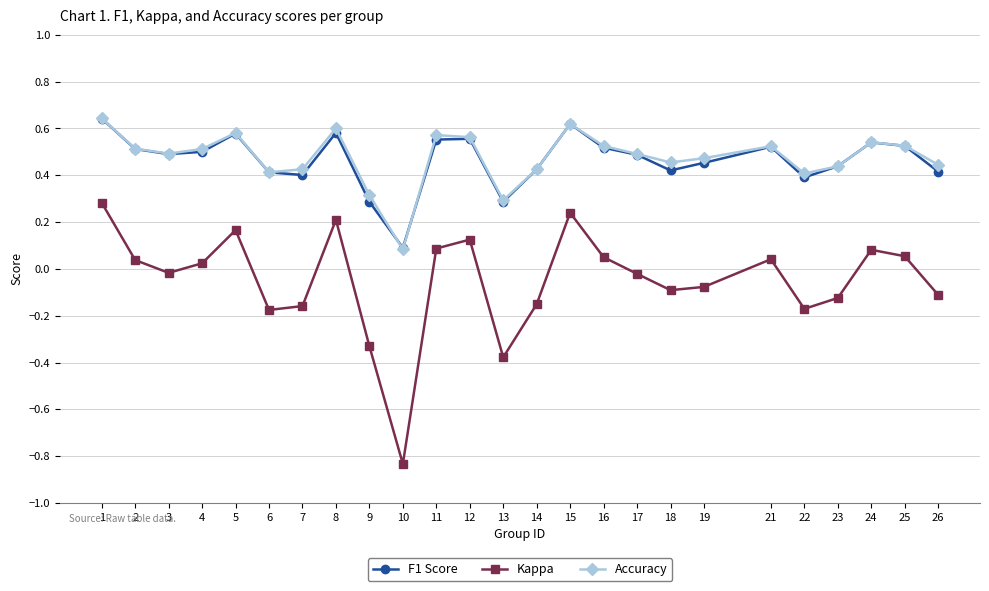

Is the value of Accuracy at 7 greater than the value of F1 Score at 12?

No